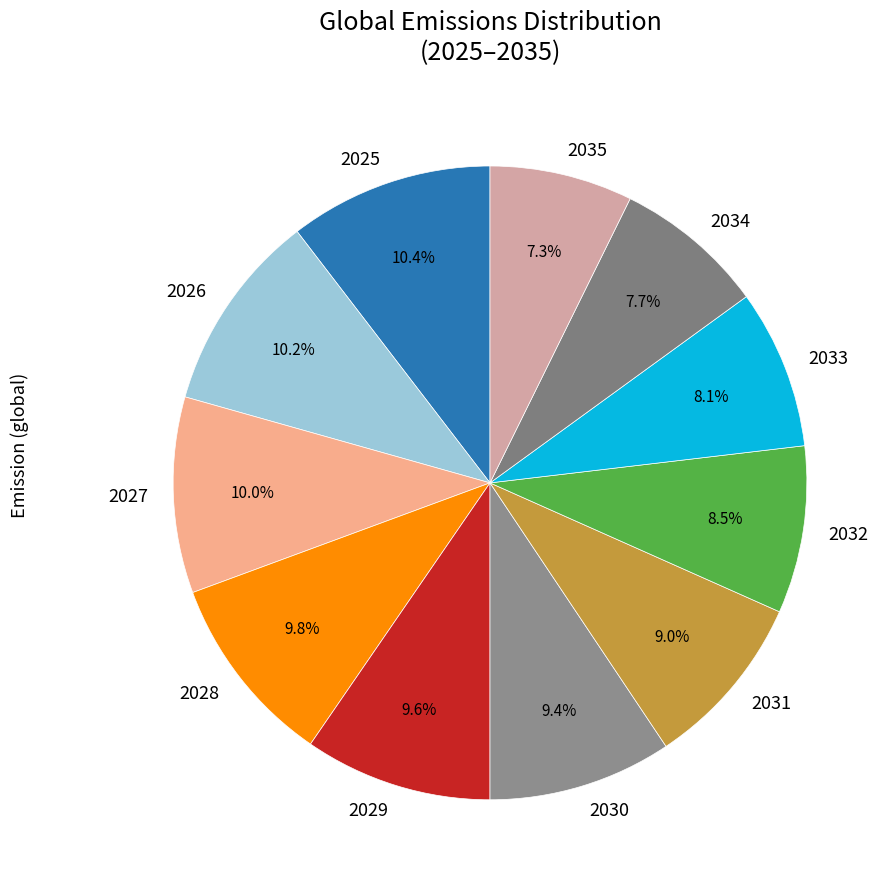

What is the total percentage of 2027 and 2032?

18.5%